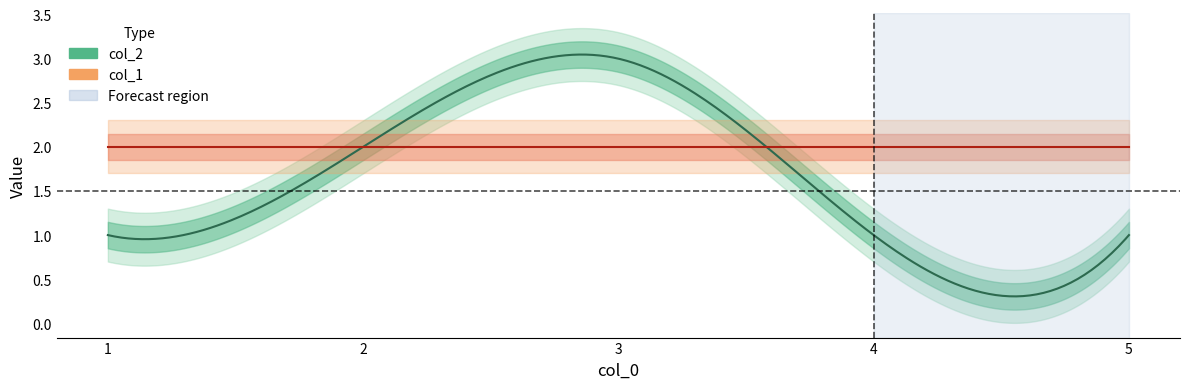

What is the sum of all col_2 values?

8